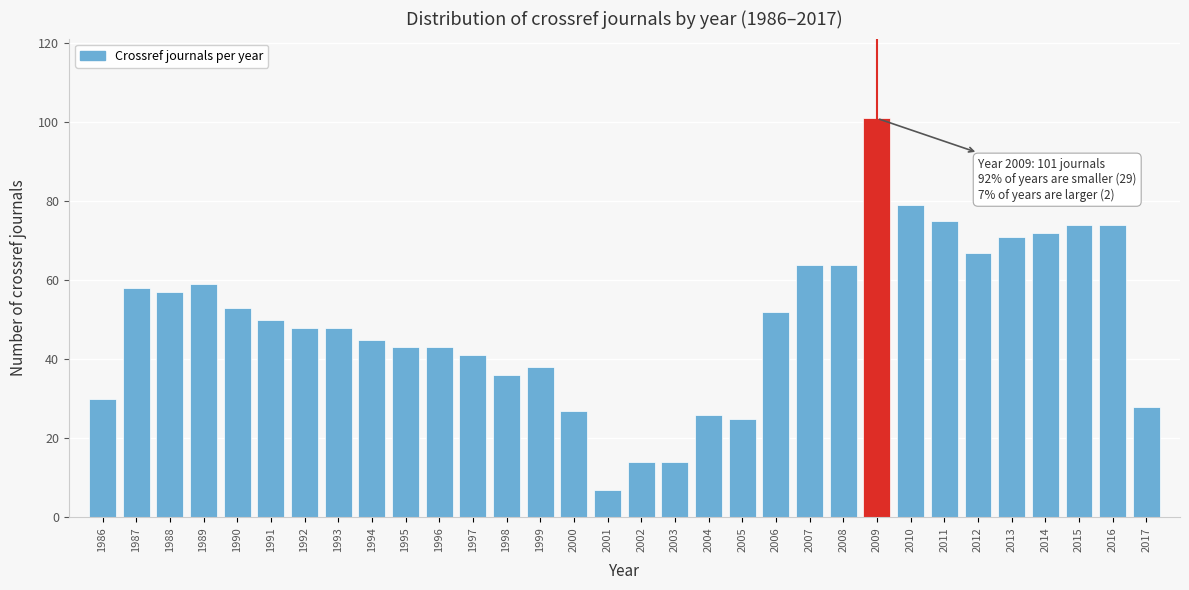

What is the minimum value shown in the chart?

7